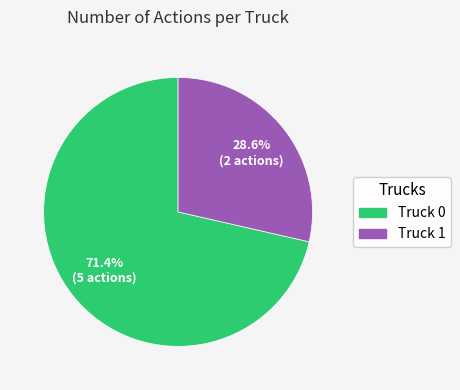

What portion of the pie excludes Truck 1?

71.4%